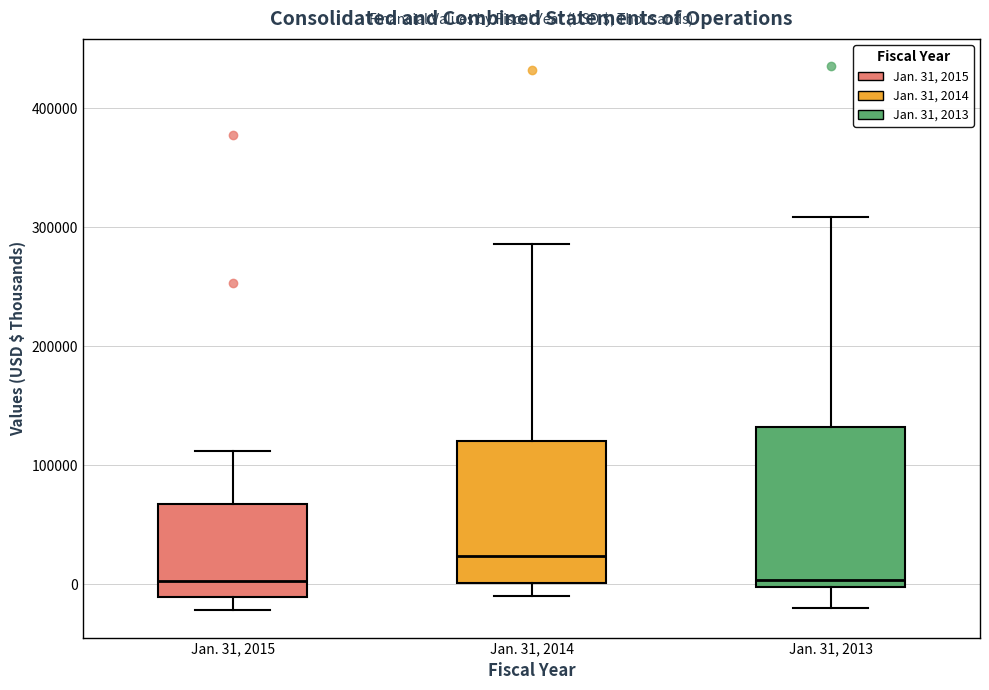

Which box has the highest median line?

Jan. 31, 2014